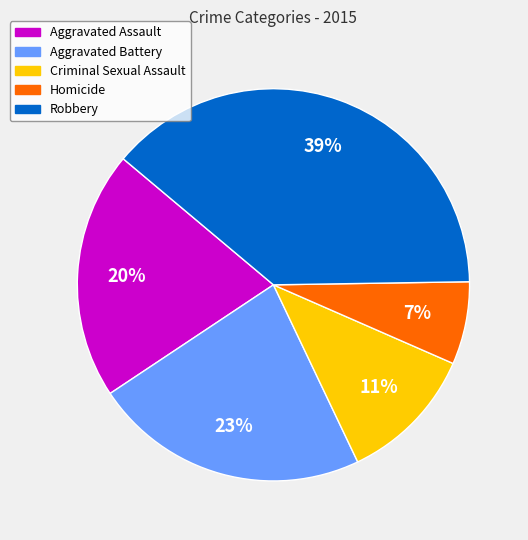

To the nearest percent, what percentage of the pie is Robbery?

39%